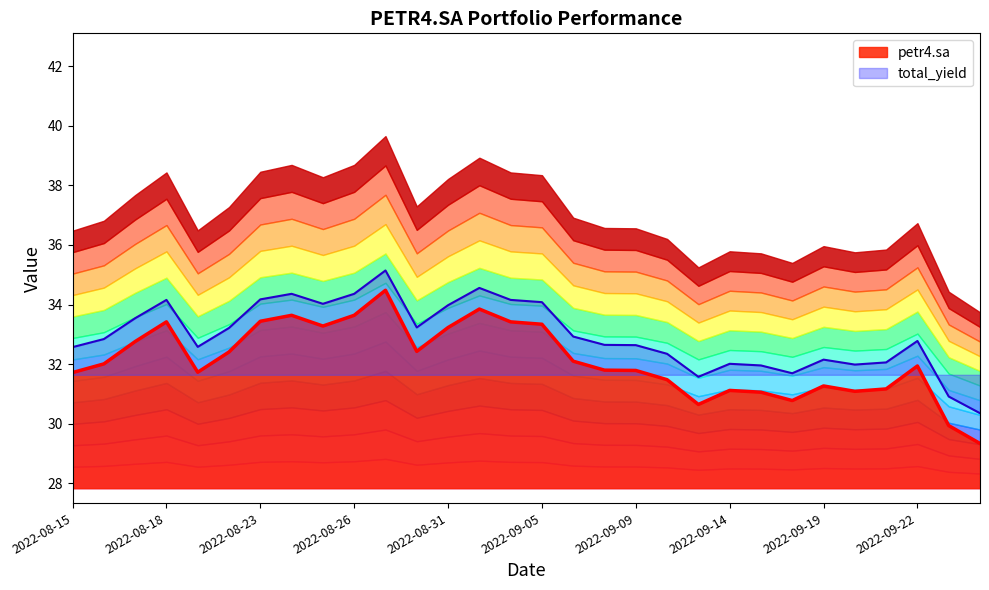

What is the label of the 17th point from the right?

2022-09-01